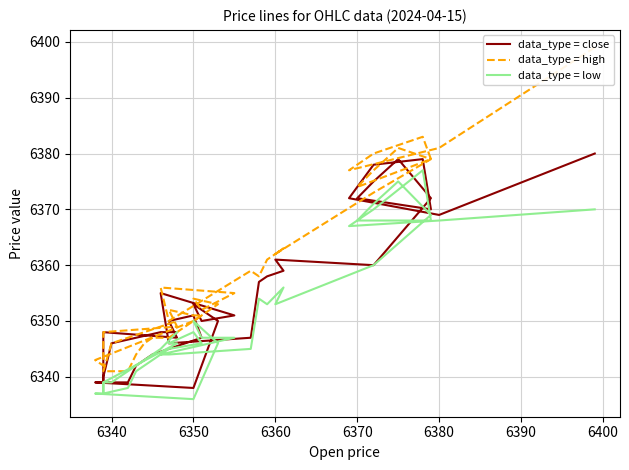

What are all the series names shown in the legend?

data_type = close, data_type = high, data_type = low